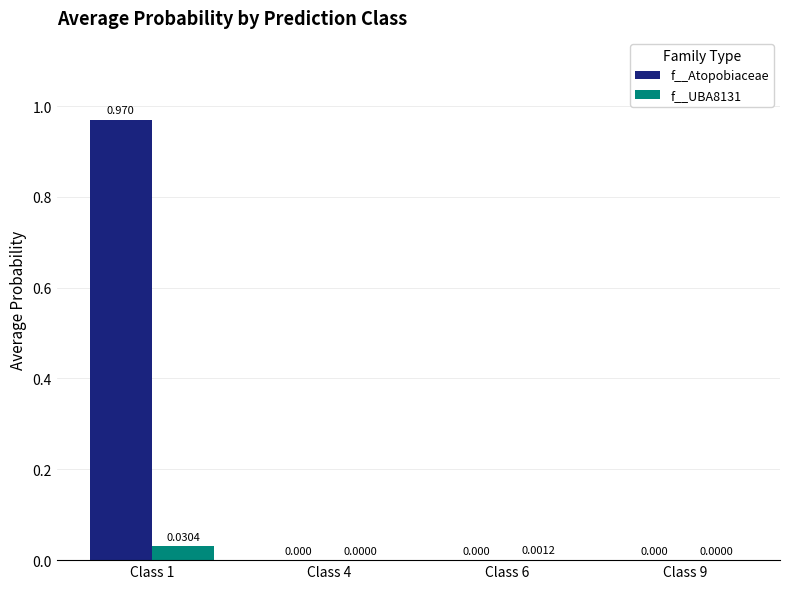

Which series has the largest total across all categories?

f__Atopobiaceae